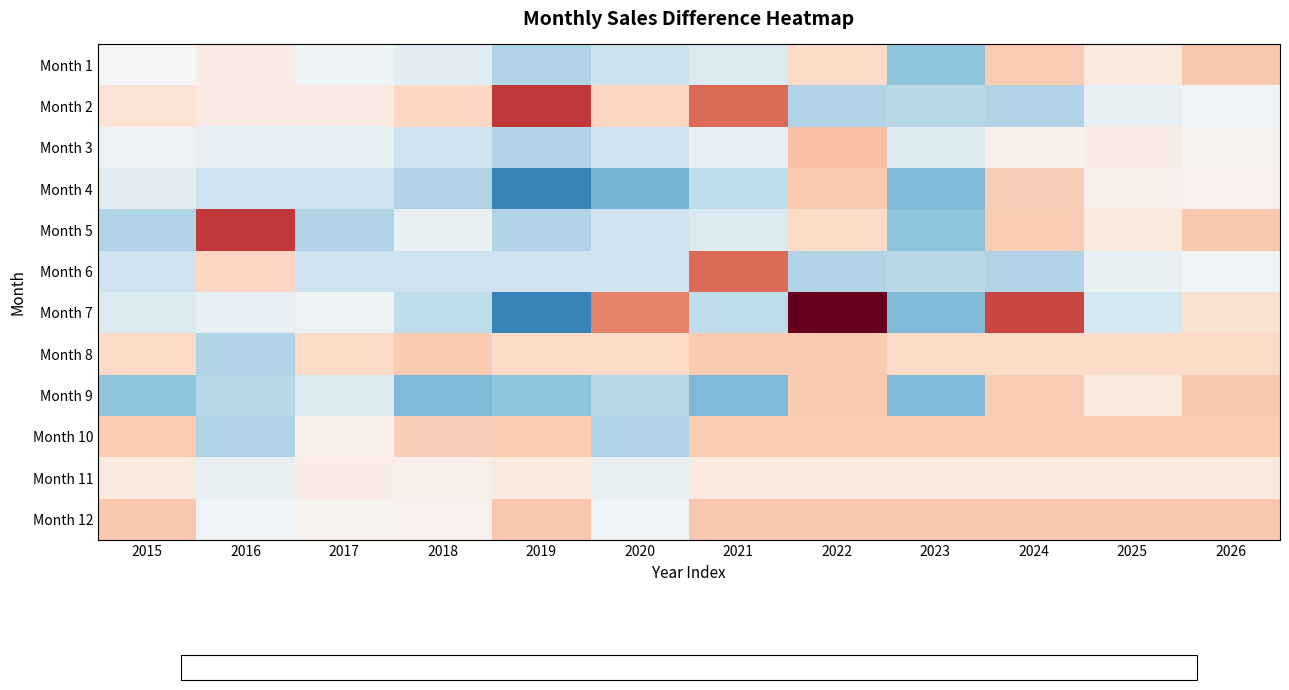

List the series in order of their peak value, lowest first.

Month 12, Month 11, Month 2, Month 3, Month 6, Month 8, Month 10, Month 1, Month 5, Month 9, Month 4, Month 7